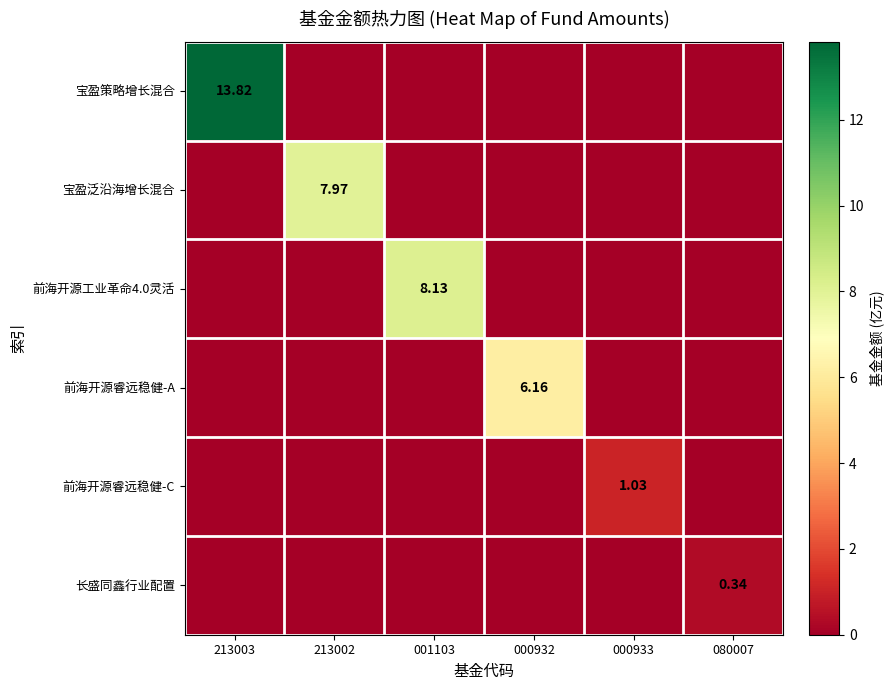

How many data points in 宝盈策略增长混合 are above 0?

1